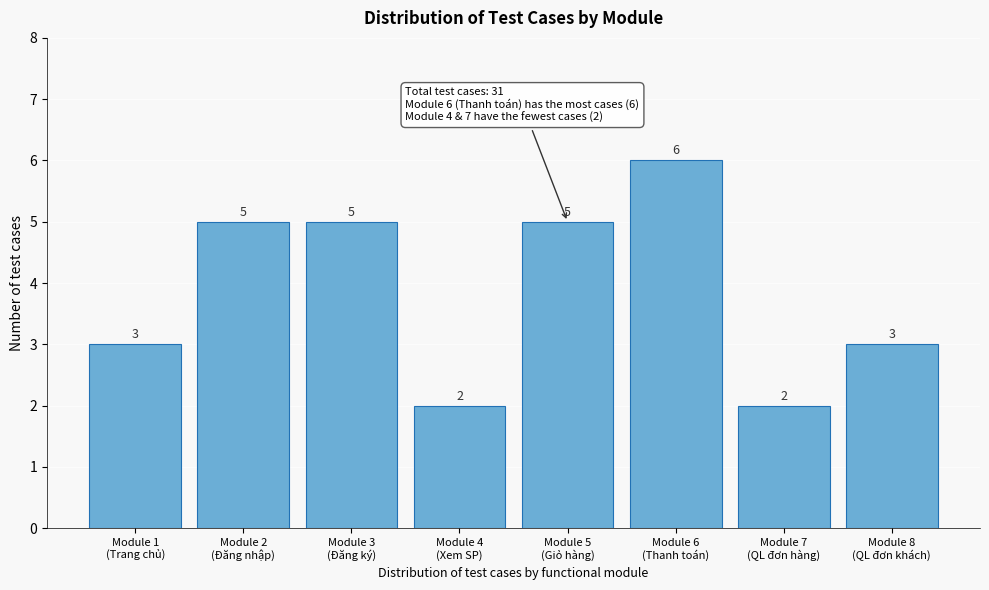

Reading left to right, extract all data points from this chart.

3	5	5	2	5	6	2	3